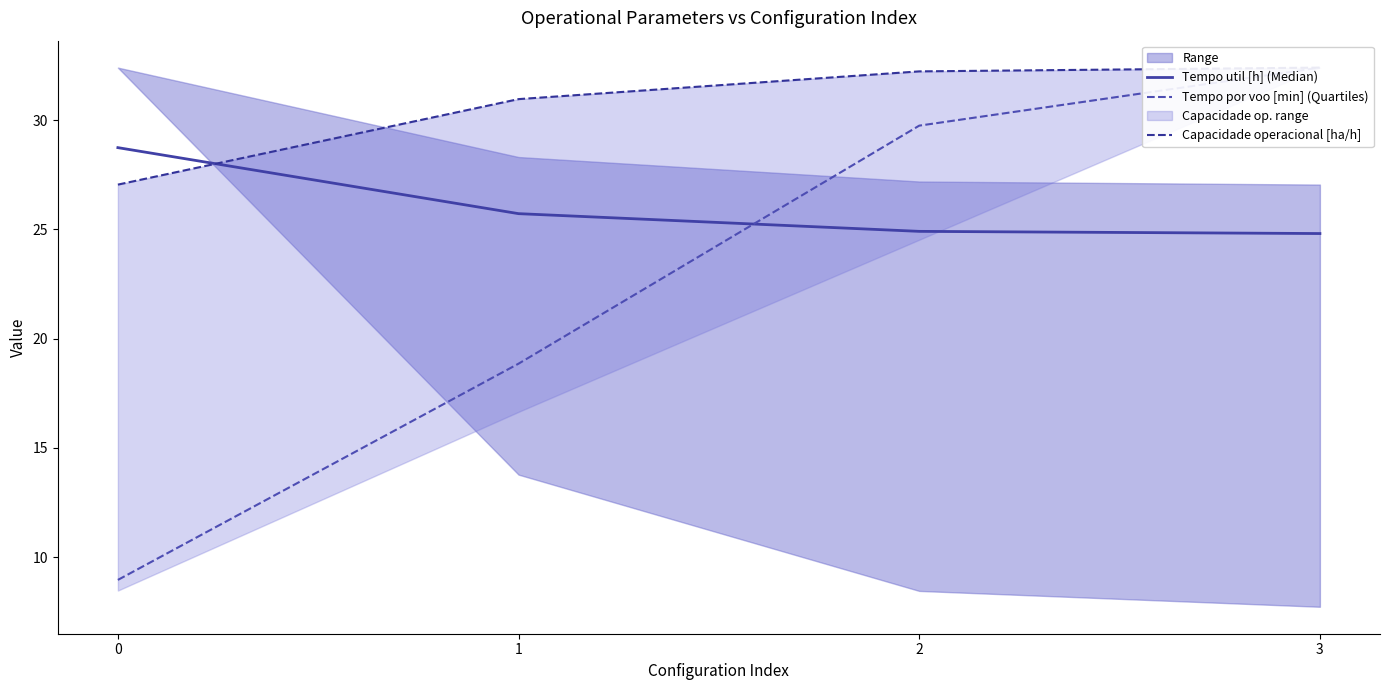

Which series has the widest spread of values?

Tempo por voo [min] (Quartiles)